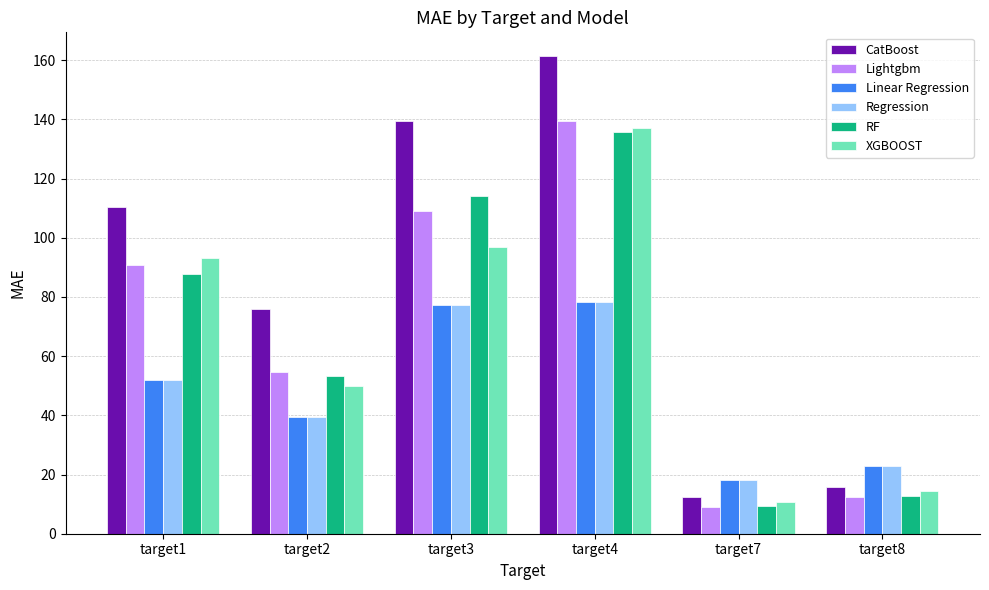

What is the total value across all series at target2?

312.3